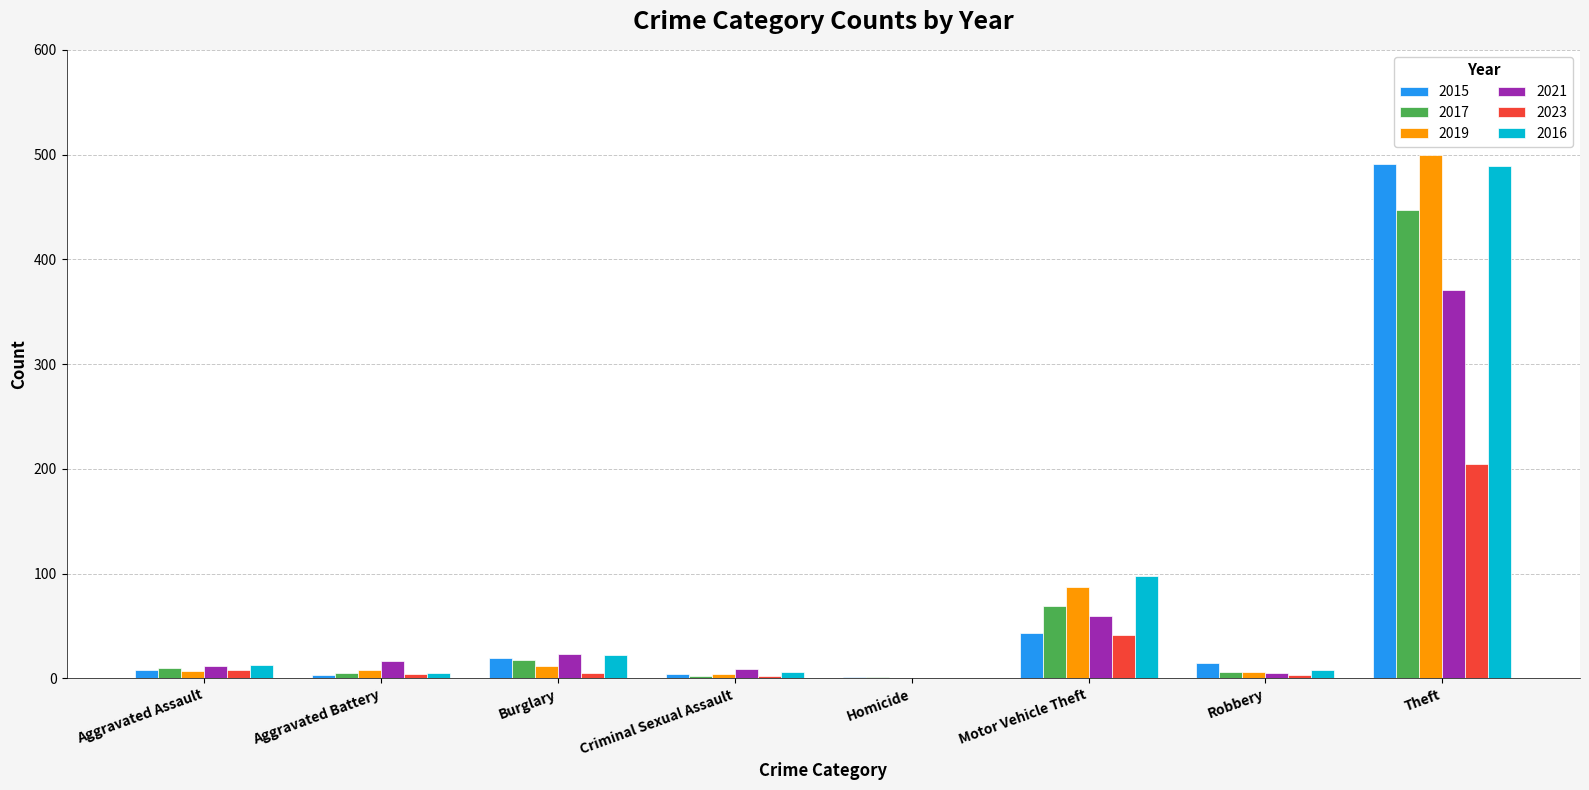

What is the maximum value shown in the chart?

500